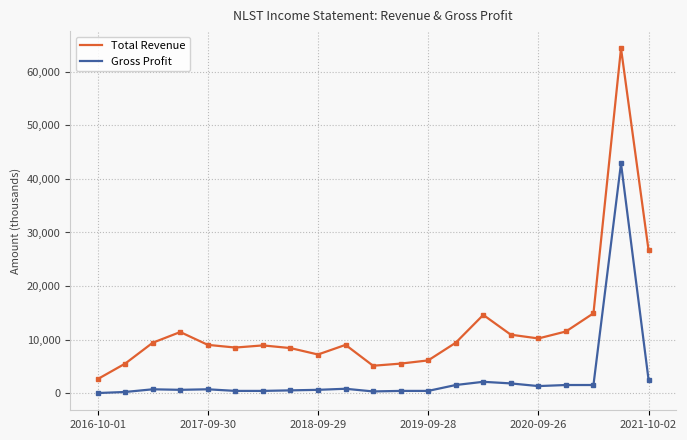

How many data points in Total Revenue are less than 9000?

9